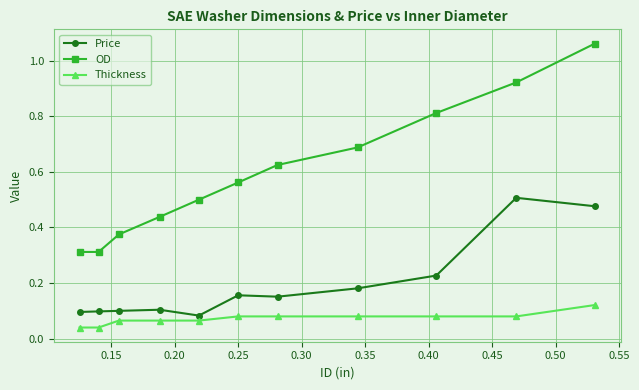

What is the sum of all OD values?

6.6